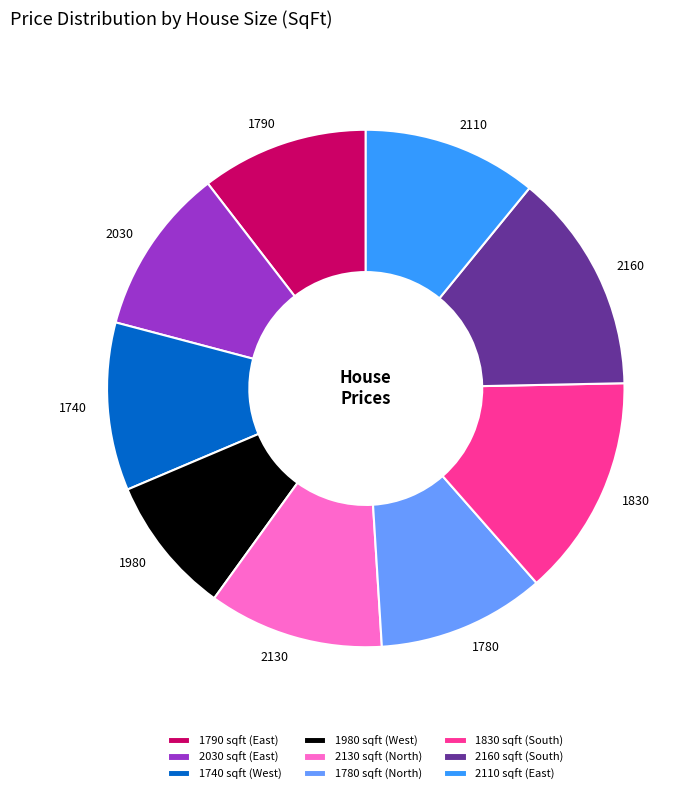

Is there a majority slice in this chart?

No